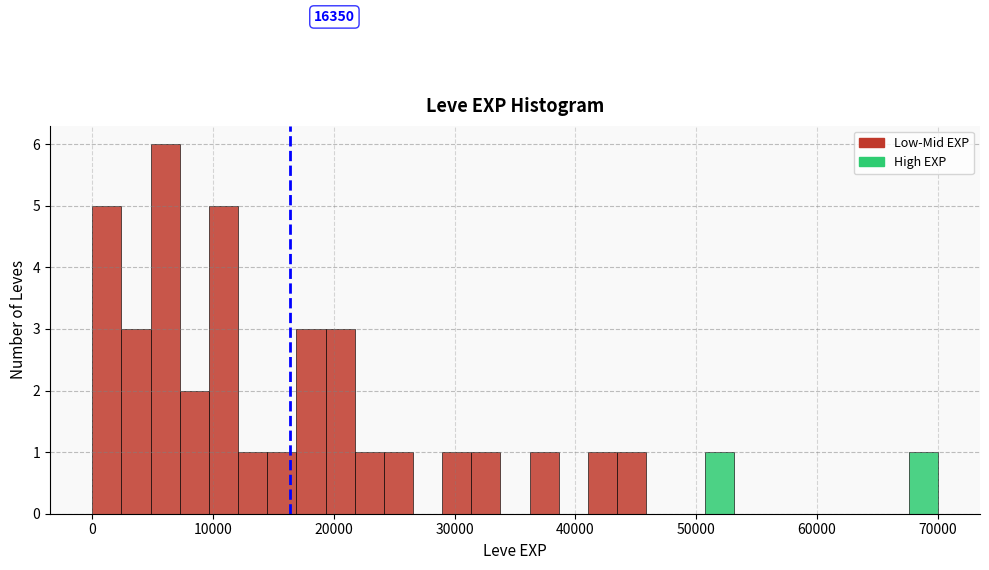

Read against the x-axis, roughly where is the centre of the tallest bar?

6000